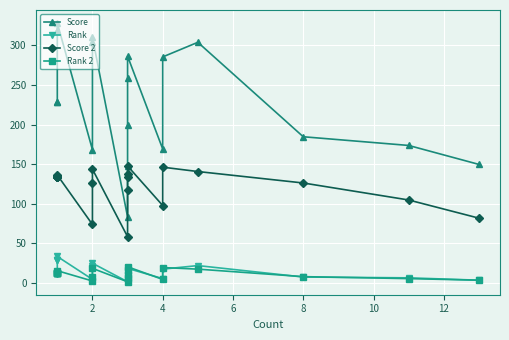

How many series are shown in this chart?

4